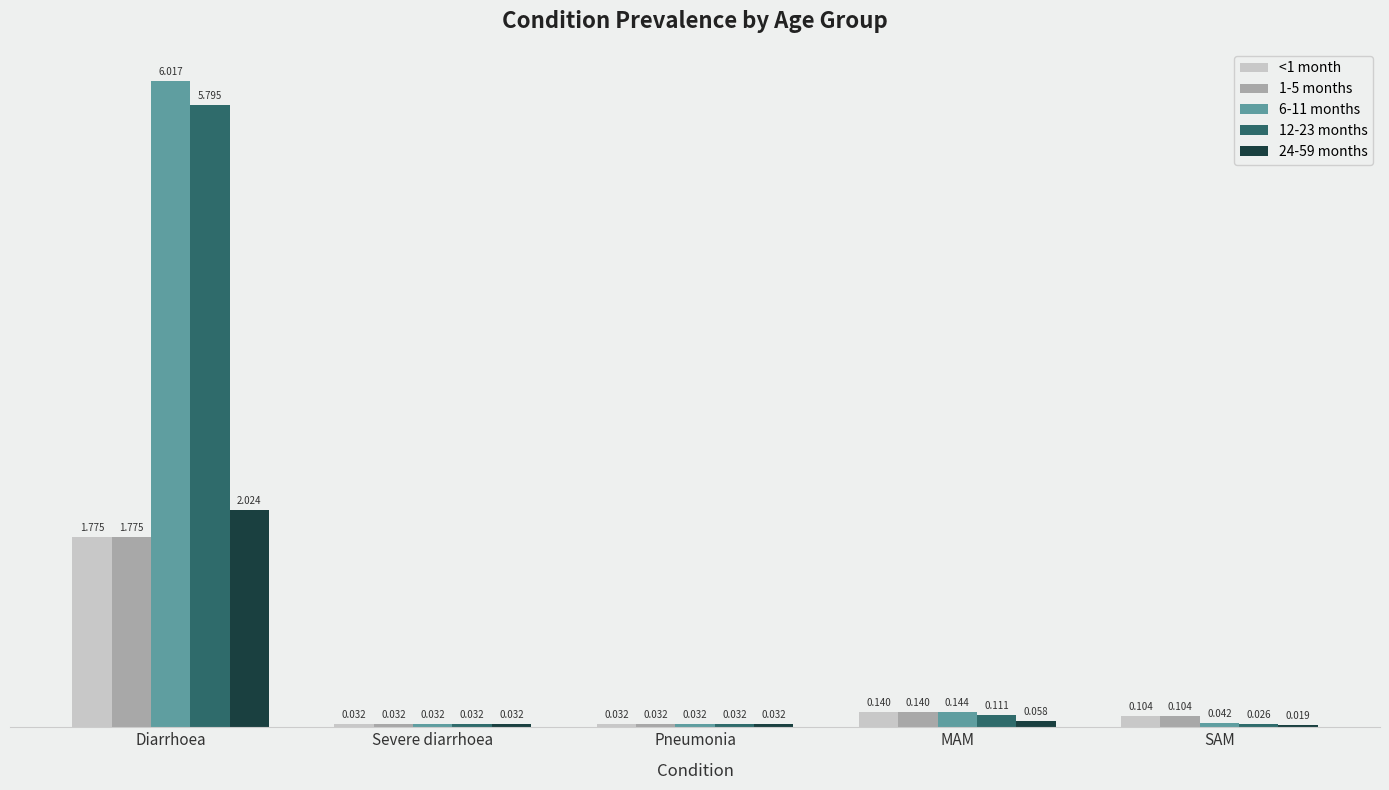

Which category has the lowest value across all series?

SAM